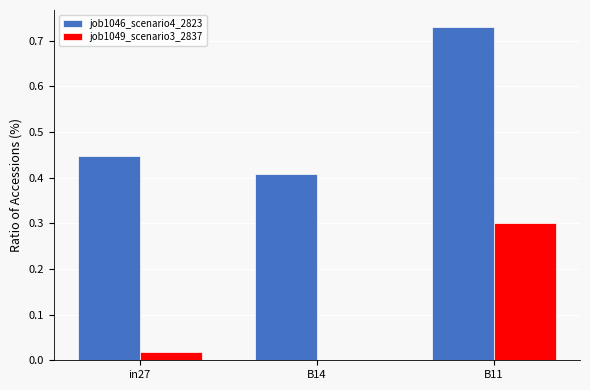

The job1049_scenario3_2837 series shows 0.3 at B11. True or false?

True